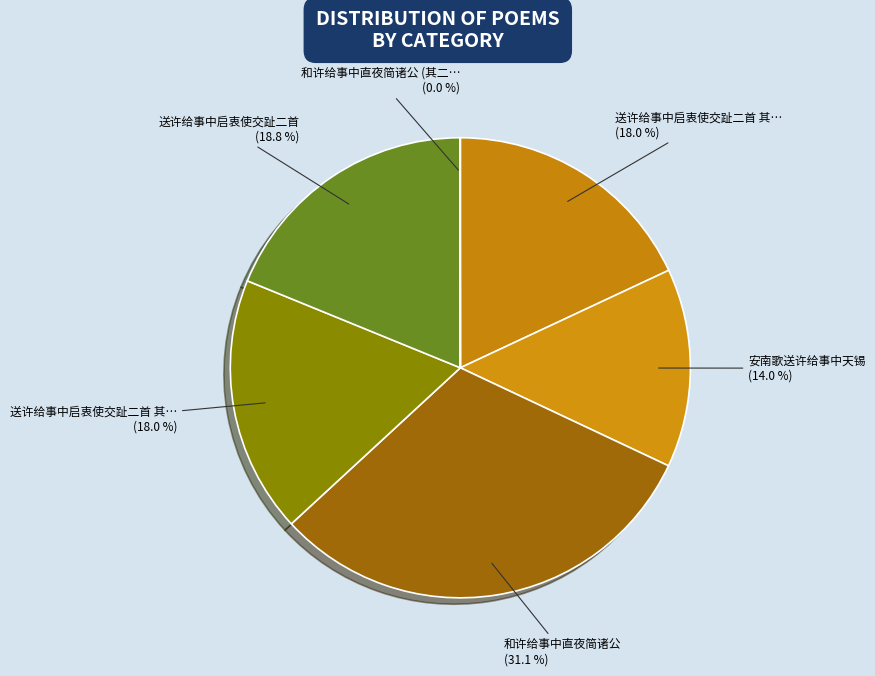

How many segments does this pie chart have?

6